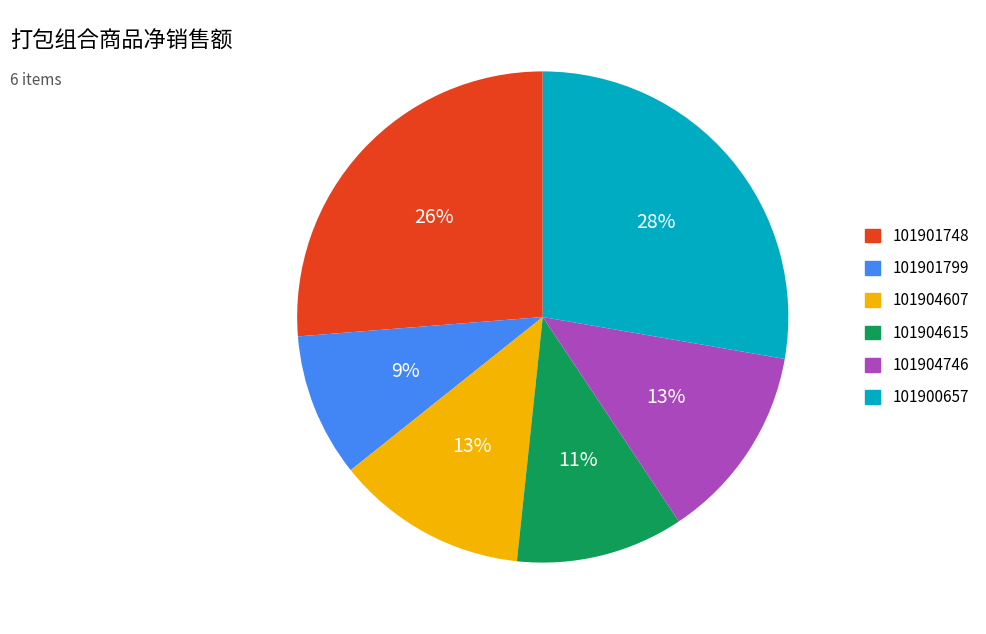

What is the ratio of the value at 101904607 to the value at 101904746?

1.0